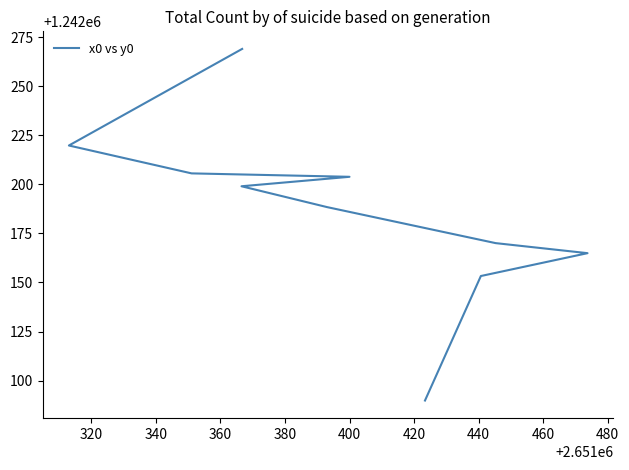

The chart shows a value of 589796.1 at 340. True or false?

False